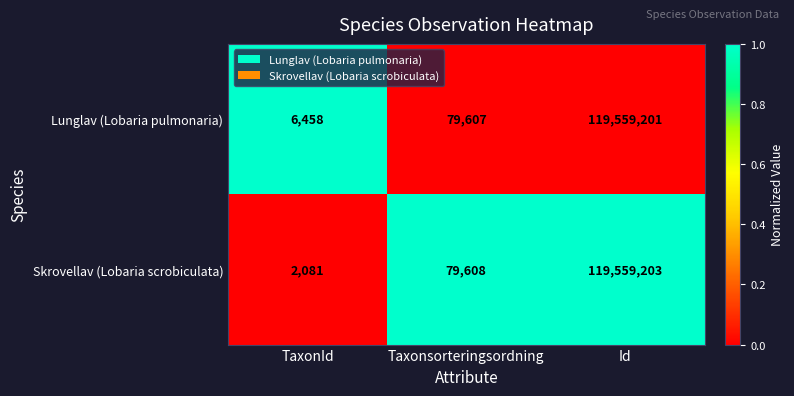

Which series has the largest total across all categories?

Lunglav (Lobaria pulmonaria)